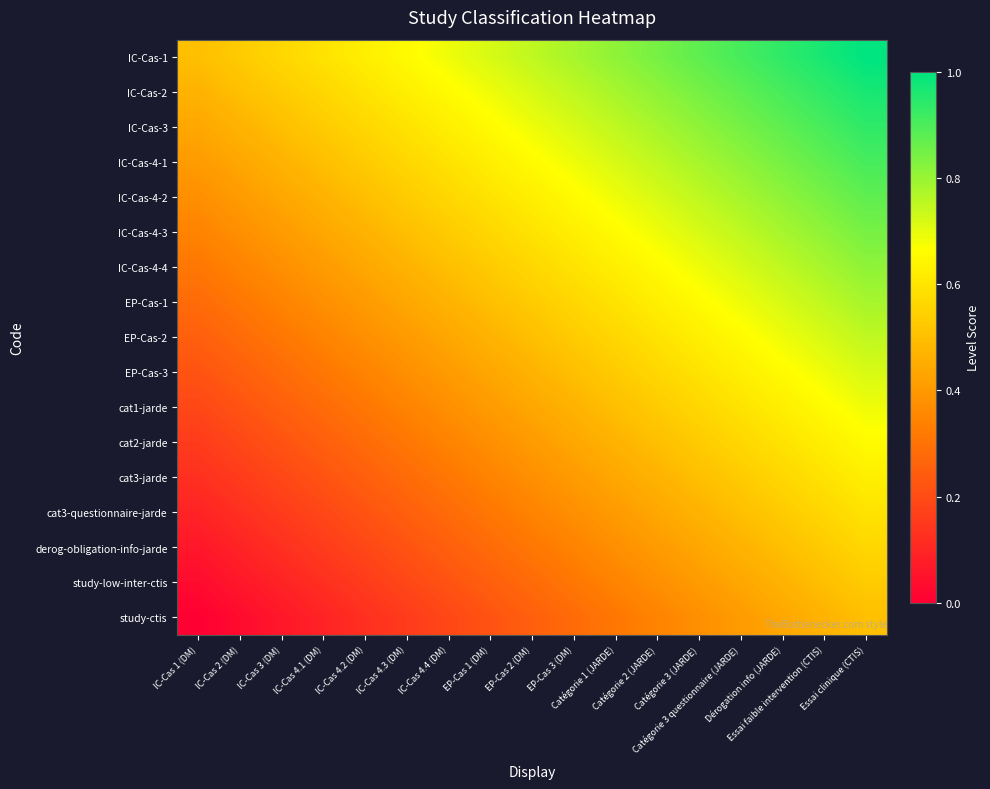

How many distinct data groups are displayed?

17